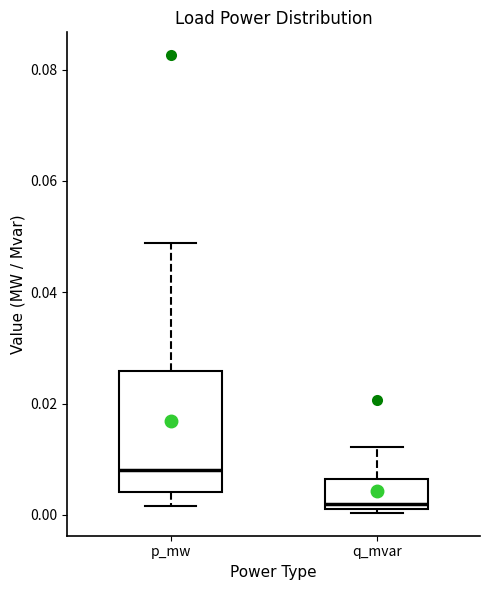

Which box's median line is the lowest?

q_mvar